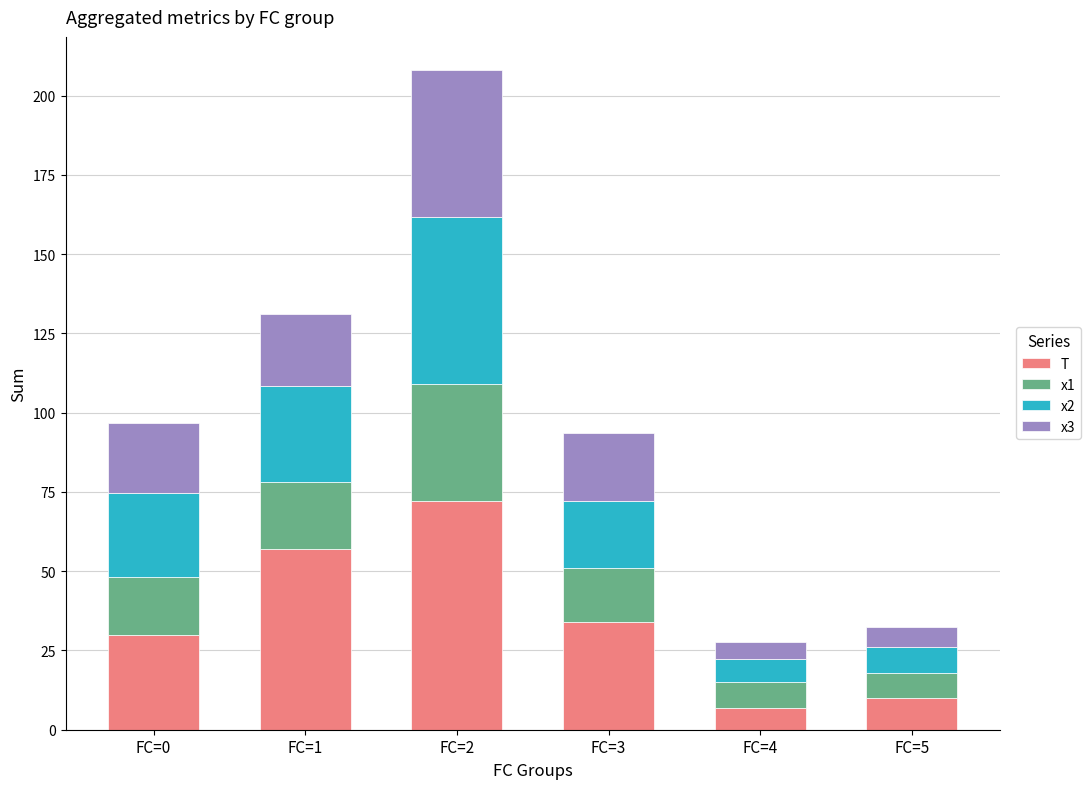

What is the sum of the T values at FC=5 and FC=2?

82.0